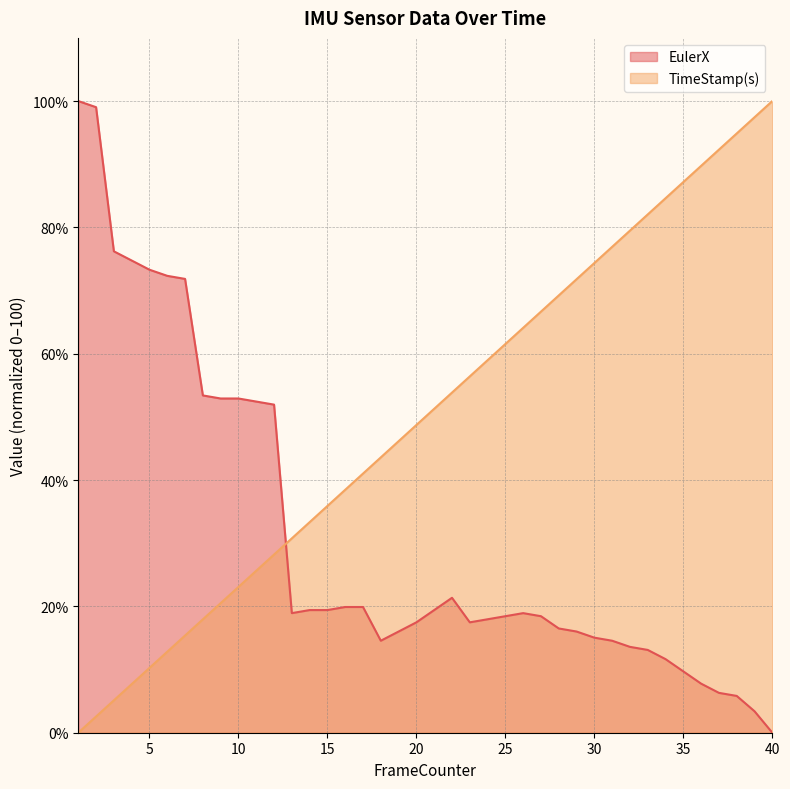

Which series changed the most between 7 and 40?

TimeStamp(s)